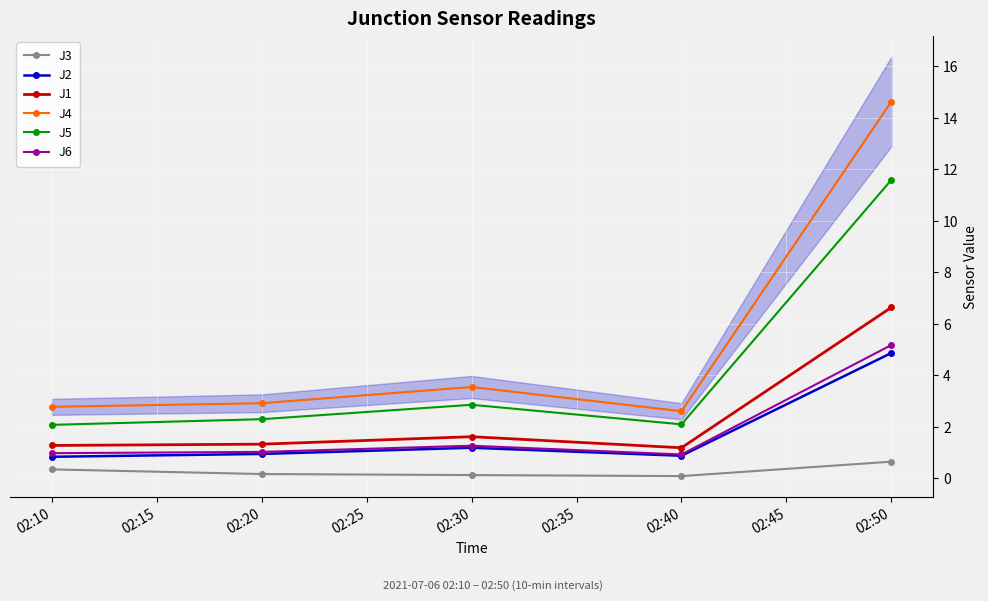

List the series in order of their peak value, highest first.

J4, J5, J1, J6, J2, J3